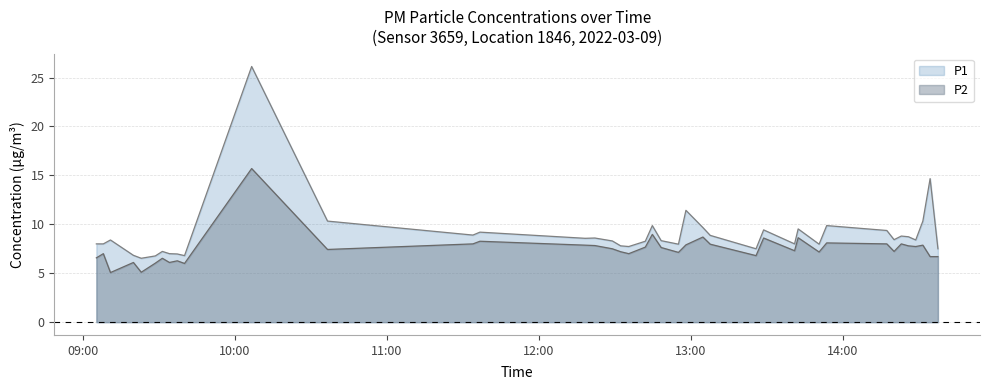

Which has a higher value, 09:37 or 14:20?

14:20